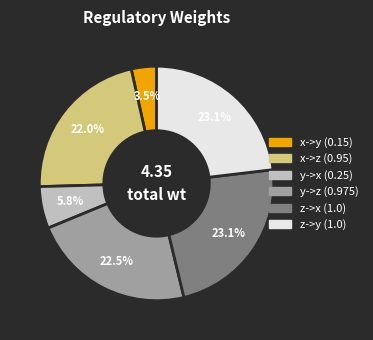

Count the number of slices in the pie.

6